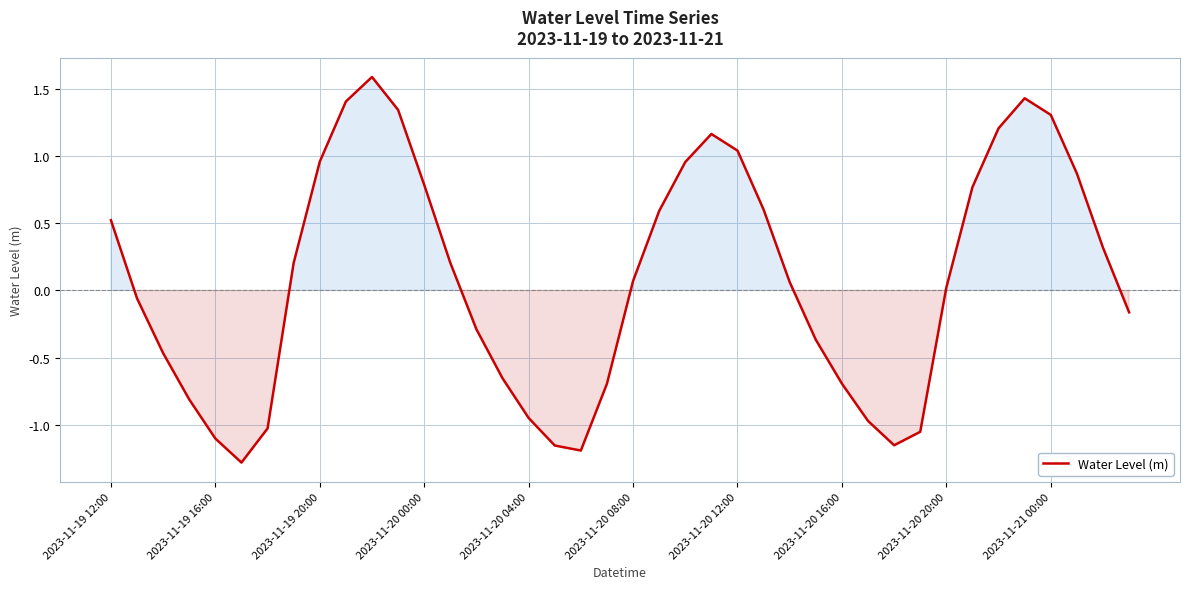

What is the difference between the maximum and minimum values?

2.9